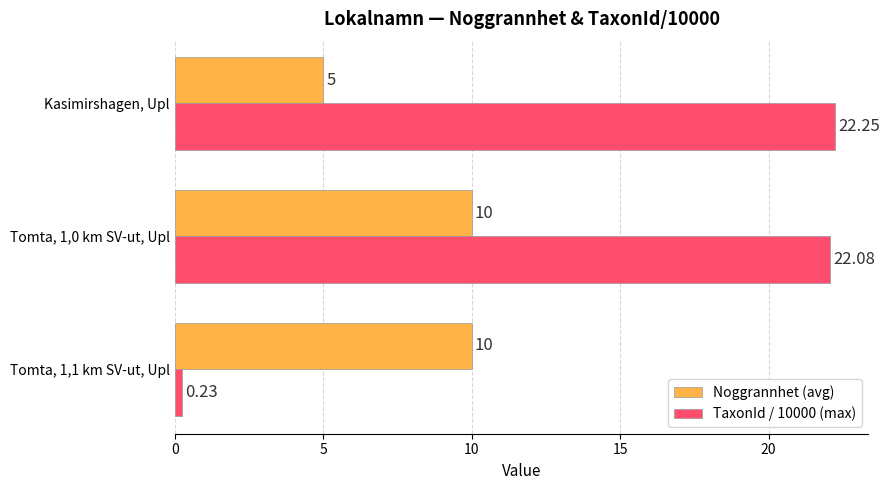

Count the number of data series in this chart.

2